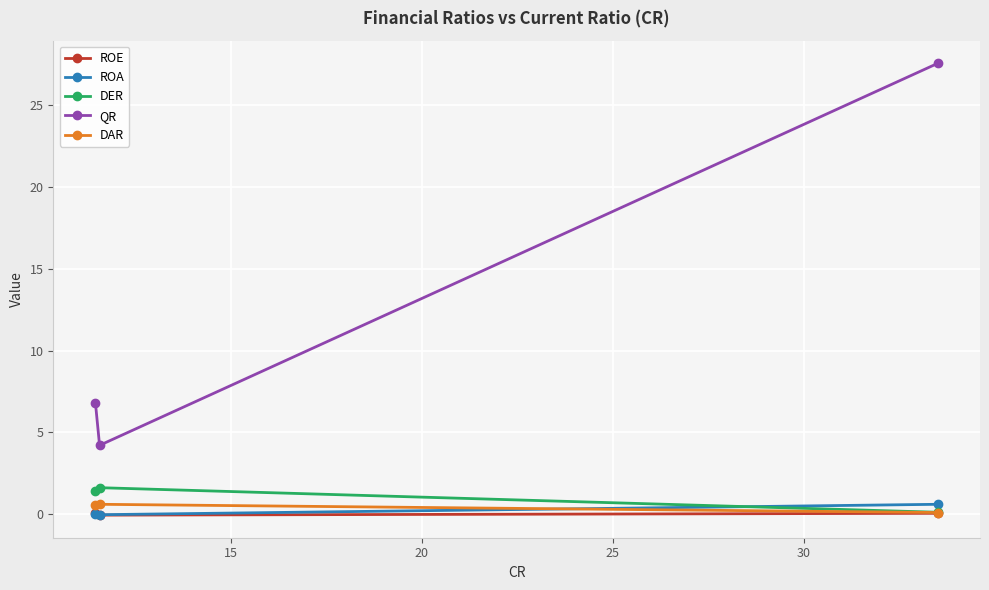

Which series has the largest total across all categories?

QR